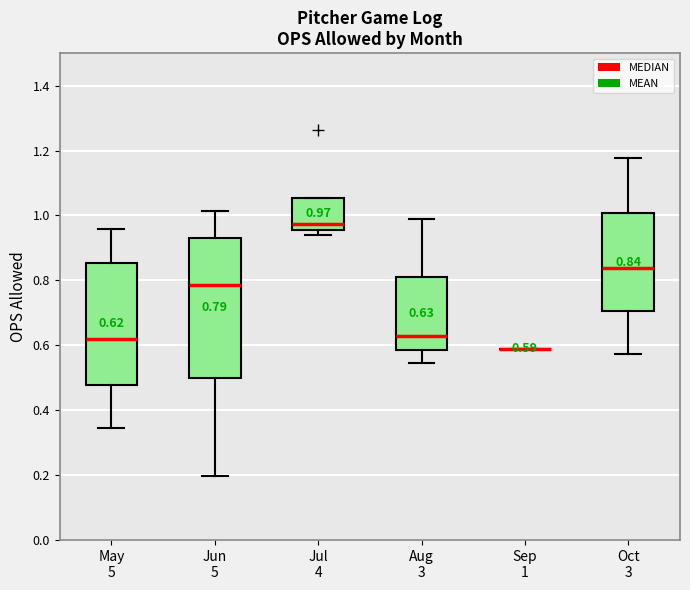

Comparing the boxes themselves (not the whiskers), which one is the tallest?

Jun 5